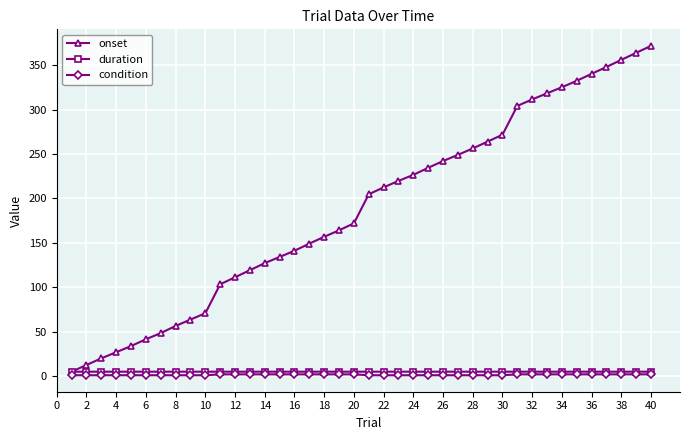

What is the value of the onset point at the 19th from the left?

164.1